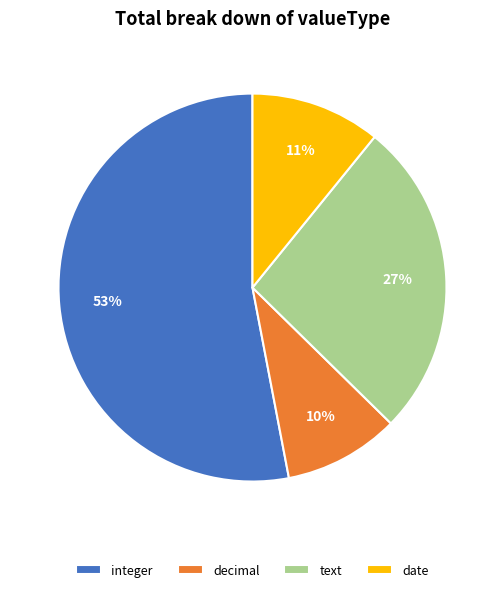

To the nearest percent, what is the average slice percentage?

25%